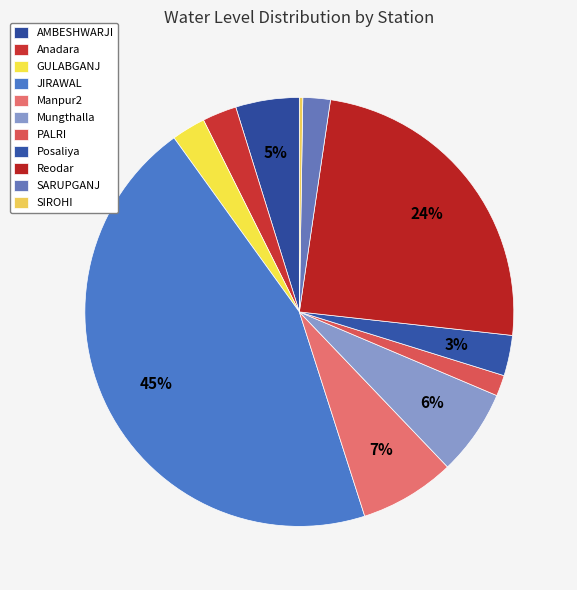

What is the change in value from GULABGANJ to Mungthalla?

+1.7